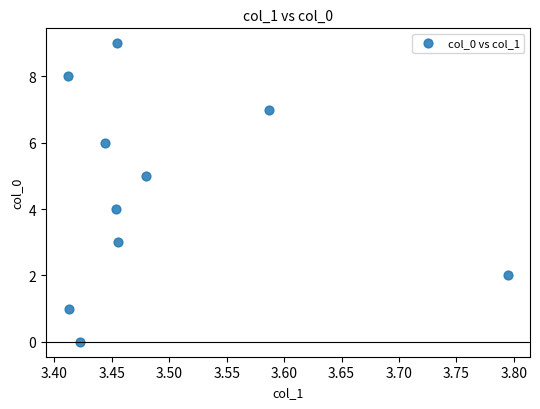

What is the range of Y values (max minus min)?

9